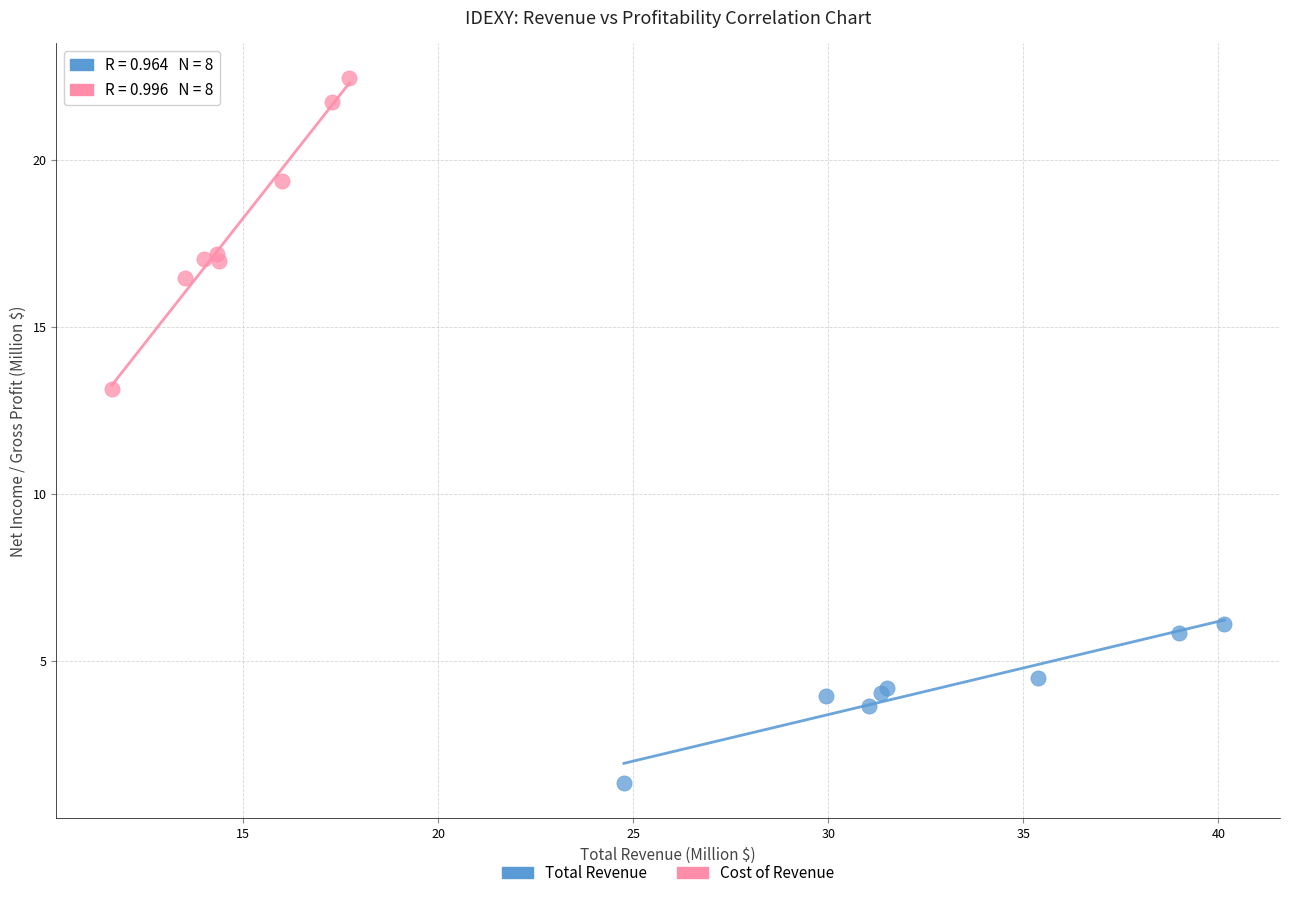

Which series has the largest Y range (max minus min)?

Cost of Revenue